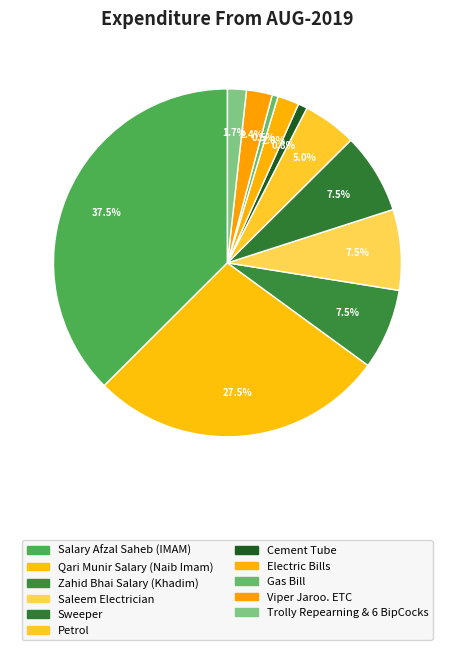

Does Saleem Electrician account for over 50% of the chart?

No